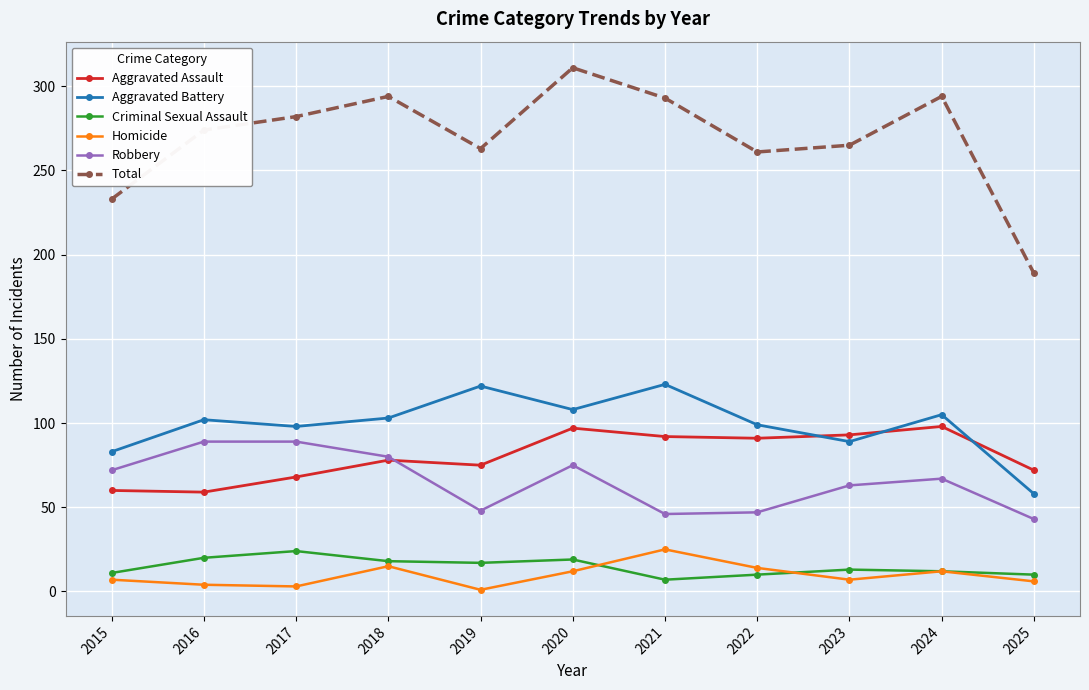

What is the smallest value displayed?

1